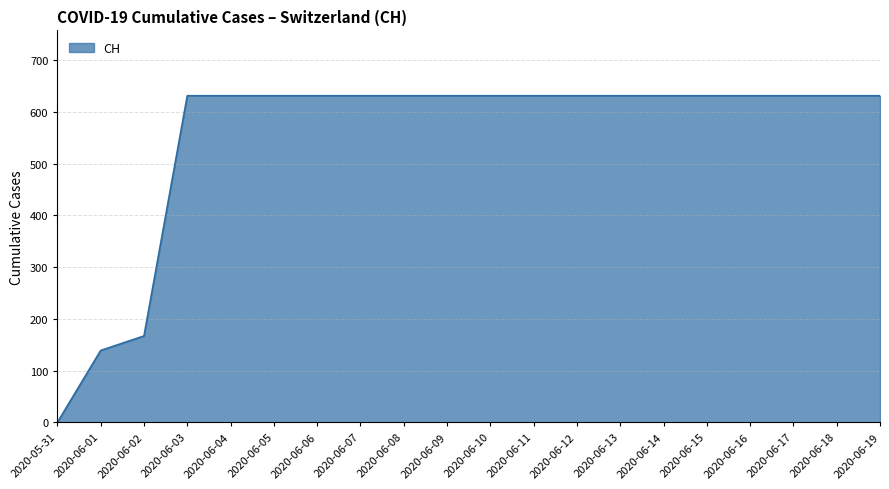

Reading right to left, what are all the values shown in this chart?

631	631	631	631	631	631	631	631	631	631	631	631	631	631	631	631	631	167	139	0